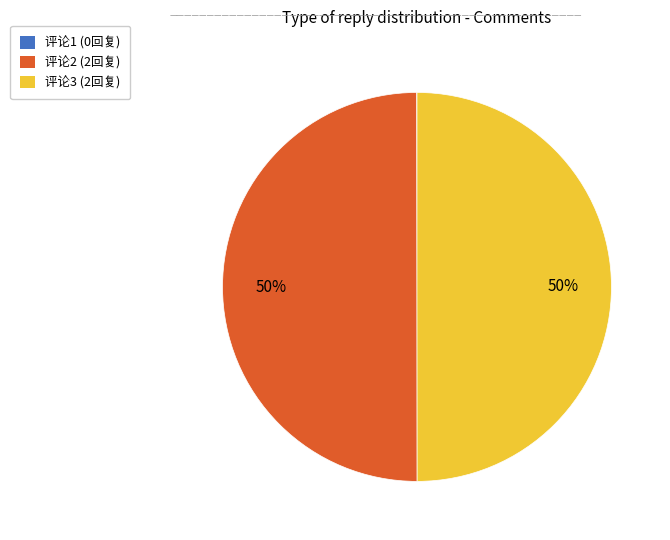

To the nearest percent, what is the difference between the largest and smallest slice percentages?

50%